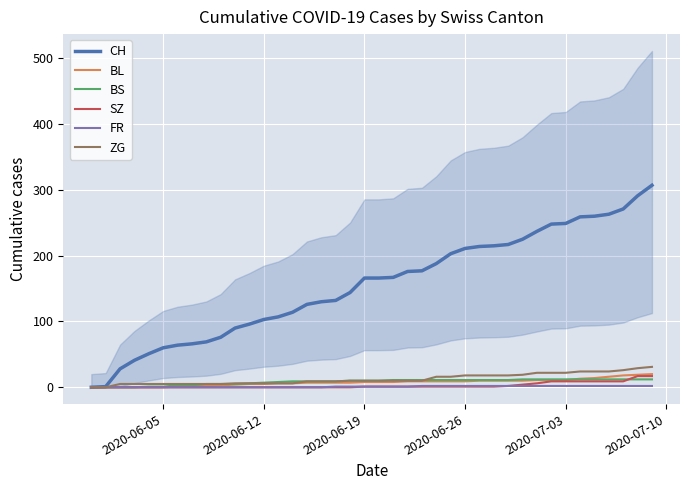

Reading left to right, transcribe all the data shown in this chart.

CH: 0	1	28	41	51	60	64	66	69	76	90	96	103	107	114	126	130	132	144	166	166	167	176	177	188	203	211	214	215	217	225	237	248	249	259	260	263	271	291	307
BL: 0	0	0	0	0	0	1	2	2	3	4	5	5	6	6	7	7	7	7	8	8	8	9	9	9	9	9	10	10	10	10	11	11	11	13	14	16	18	19	20
BS: 0	0	0	0	1	1	3	3	5	5	5	6	7	8	9	9	9	9	10	10	10	11	11	11	11	11	11	11	11	11	12	12	12	12	12	12	12	12	12	12
SZ: 0	0	0	0	0	0	0	0	0	0	0	0	0	0	0	0	0	0	0	1	1	1	1	1	1	1	1	1	1	2	4	6	9	9	9	9	9	9	17	17
FR: 0	0	0	0	0	0	0	0	0	0	0	0	0	0	0	0	0	1	1	1	1	1	1	2	2	2	2	2	2	2	2	2	2	2	2	2	2	2	2	2
ZG: 0	0	5	5	5	5	5	5	5	5	6	6	6	6	6	9	9	9	10	10	10	10	10	10	16	16	18	18	18	18	19	22	22	22	24	24	24	26	29	31